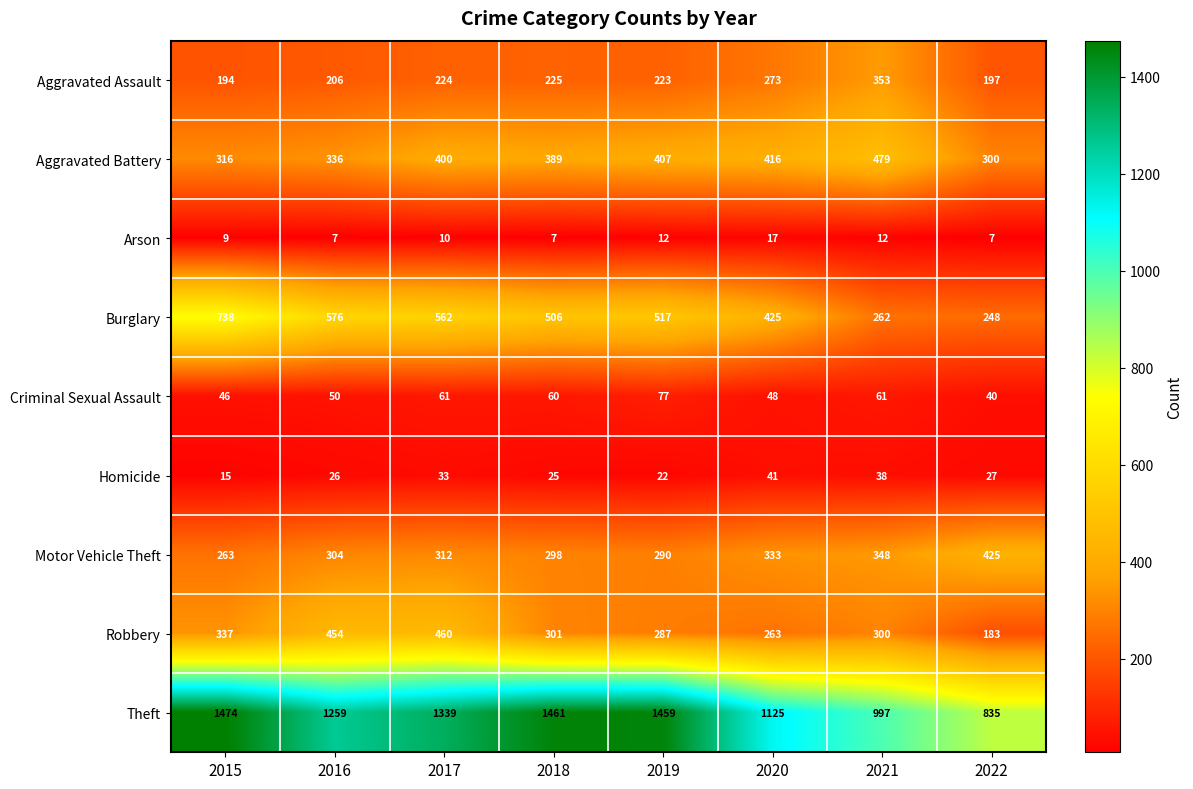

Which series changed the most between 2020 and 2022?

Theft